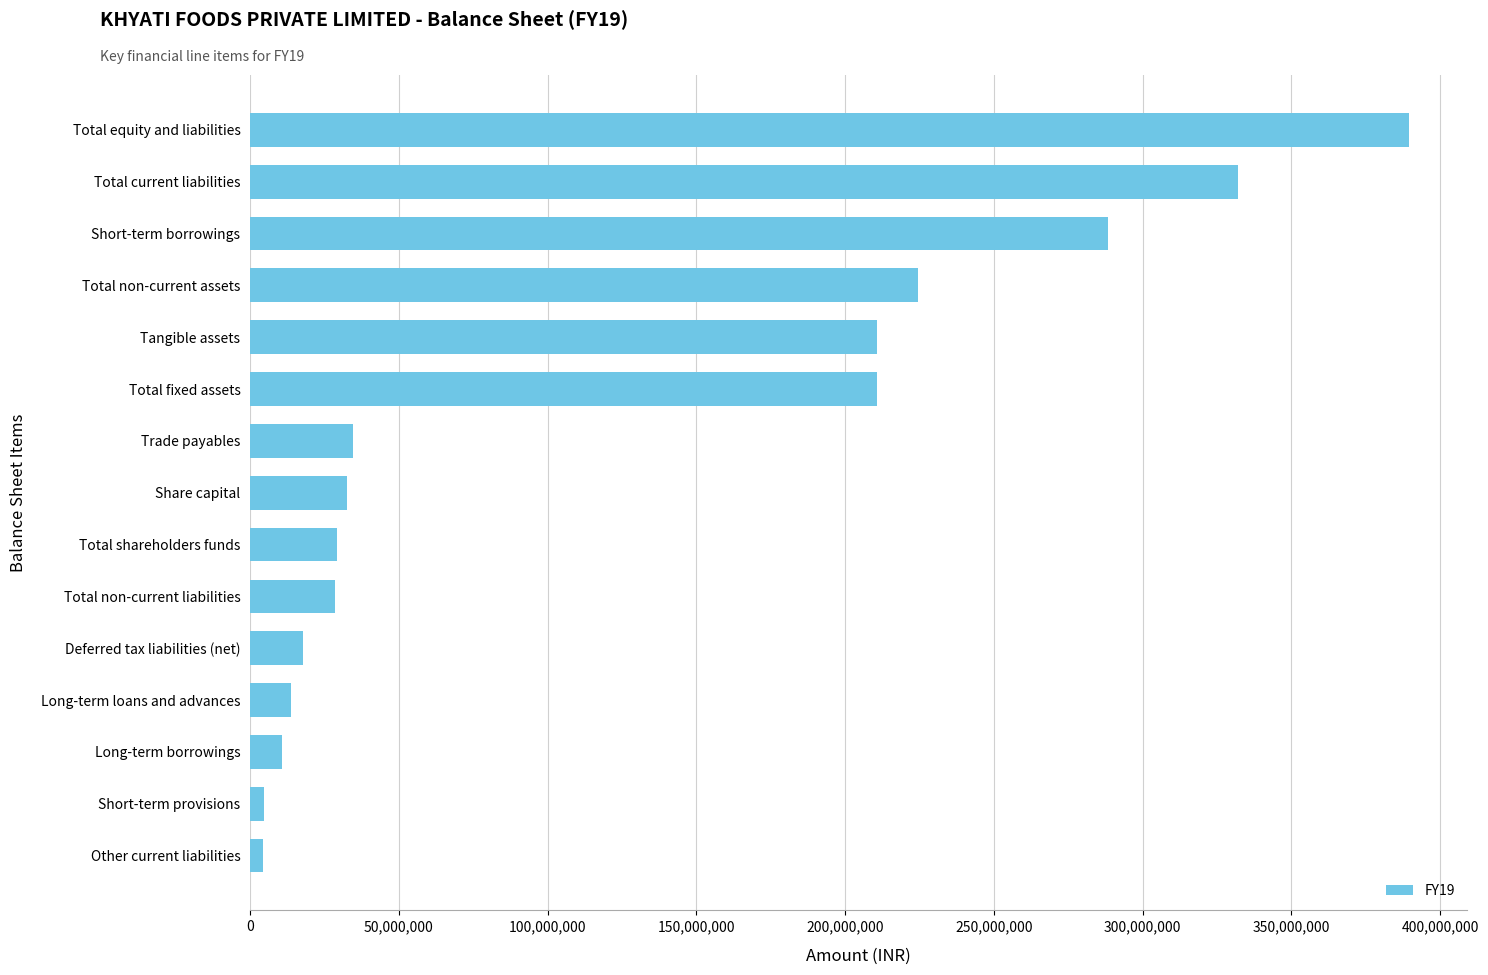

What is the approximate value at Total non-current liabilities?

28451466